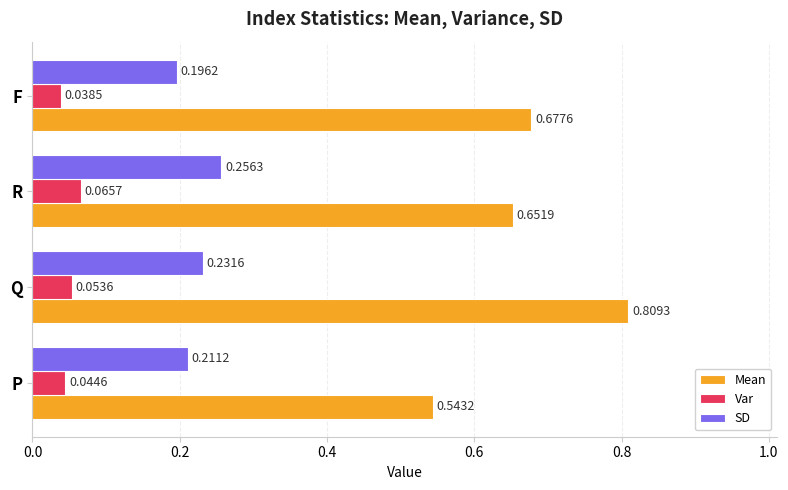

What is the sum of all SD values?

0.9